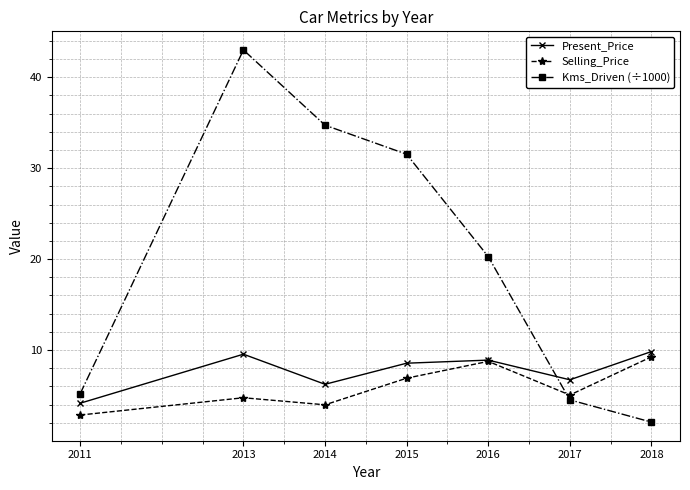

What is the sum of all Selling_Price values?

41.5